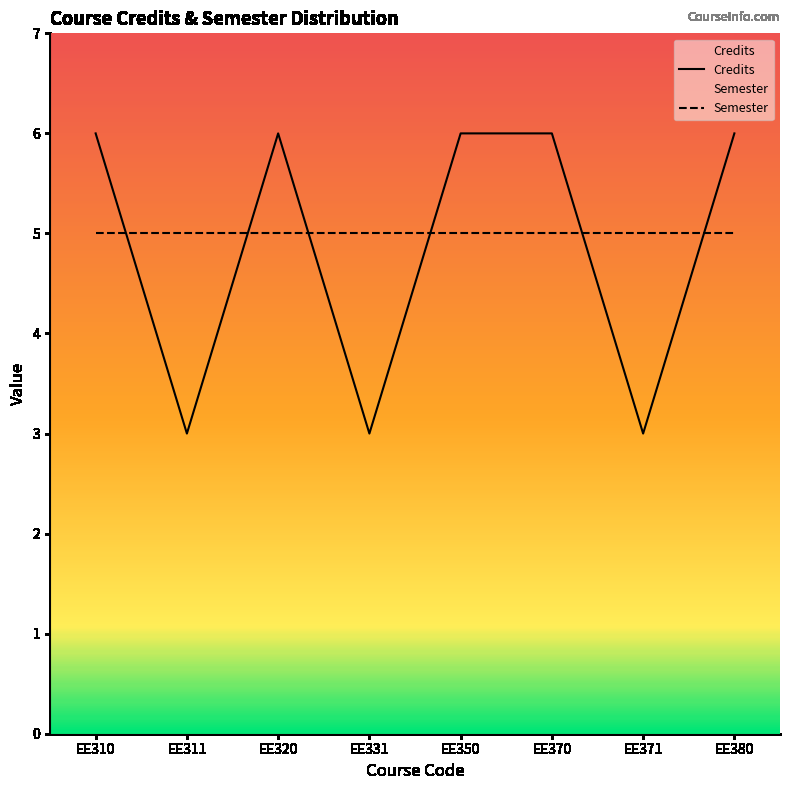

What is the difference between the maximum and minimum values in the Credits series?

3